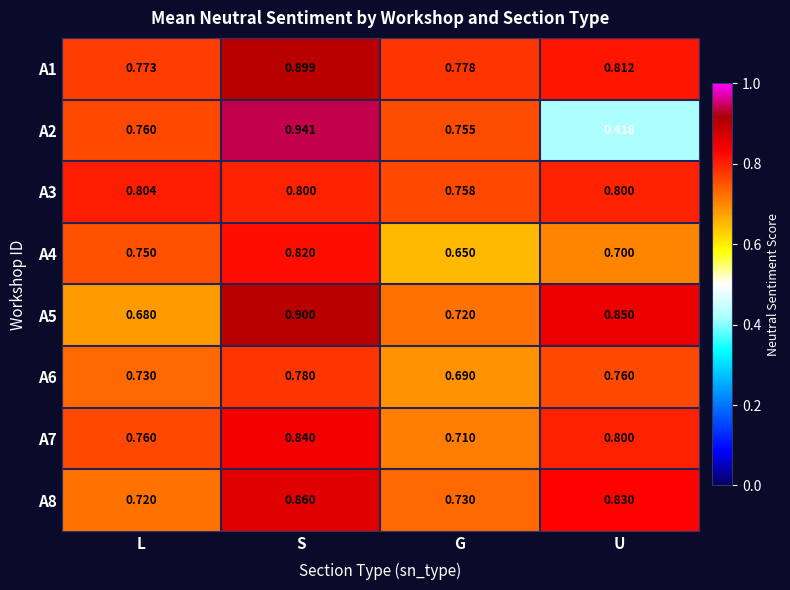

Is the value of A2 at S greater than the value of A1 at L?

Yes